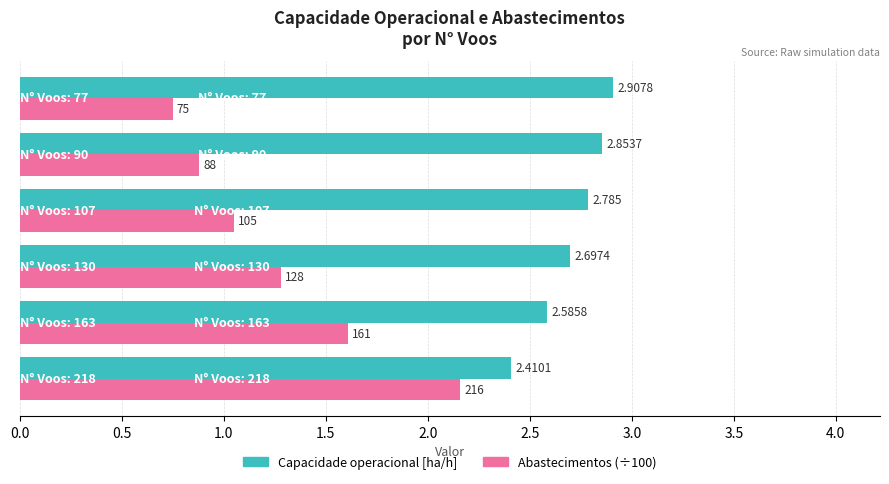

Count the number of categories in the chart.

6